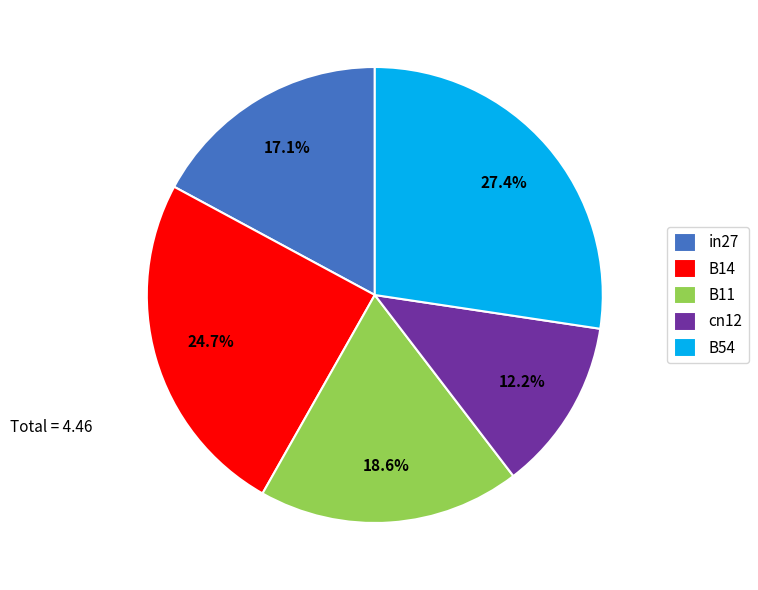

To the nearest percent, what percentage of the pie is in27?

17%